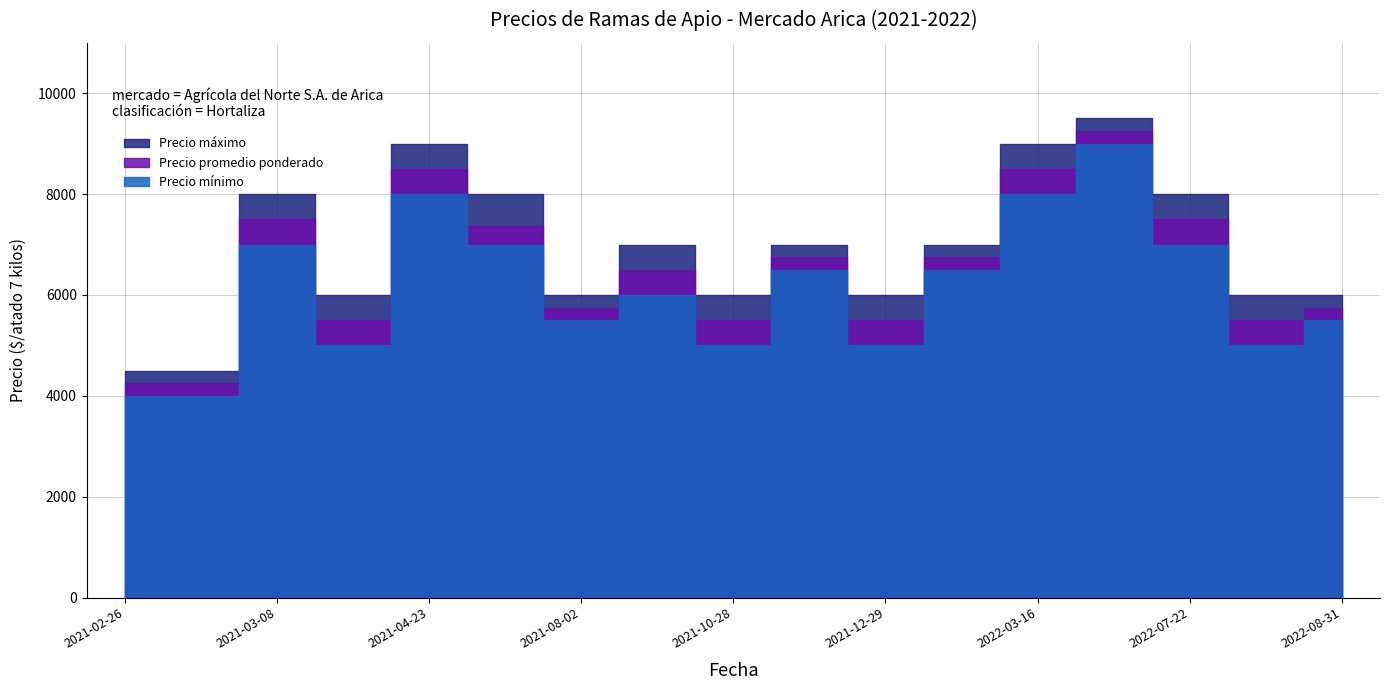

True or false: Precio máximo has a value of 2518 at 2021-08-02.

False